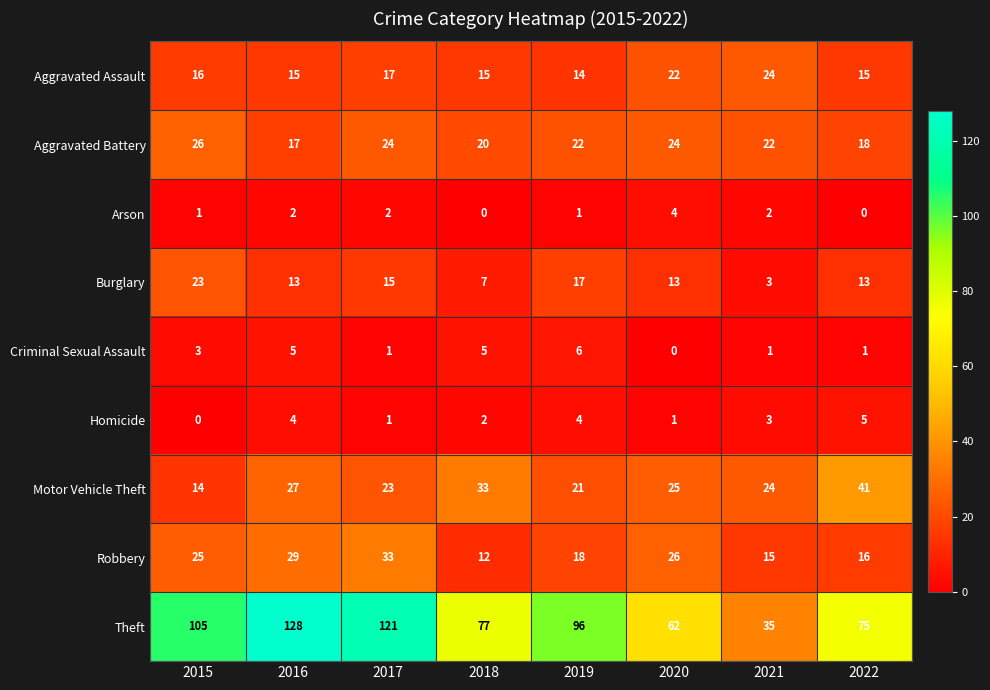

The value of Burglary at 2021 is 3. True or false?

True